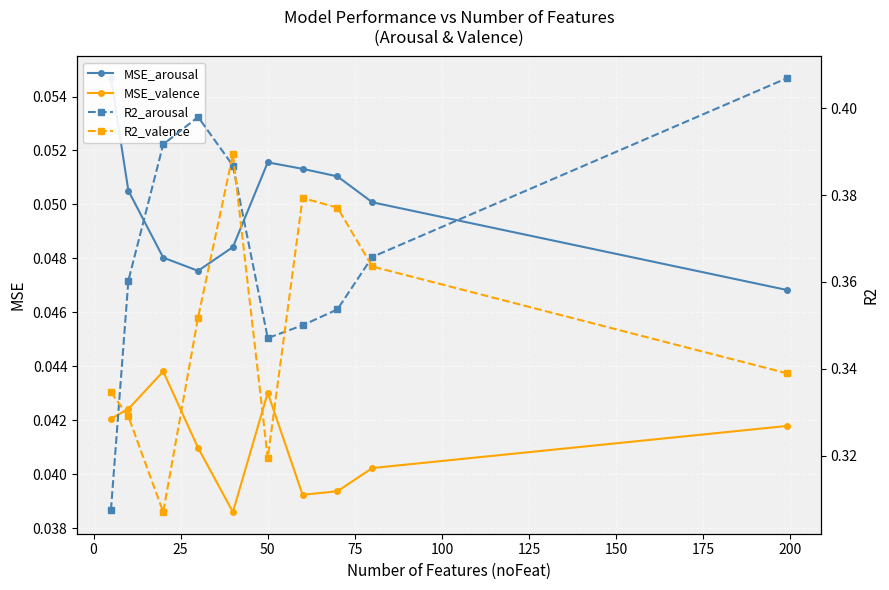

True or false: MSE_valence has more than 1 points higher than both neighbors.

True